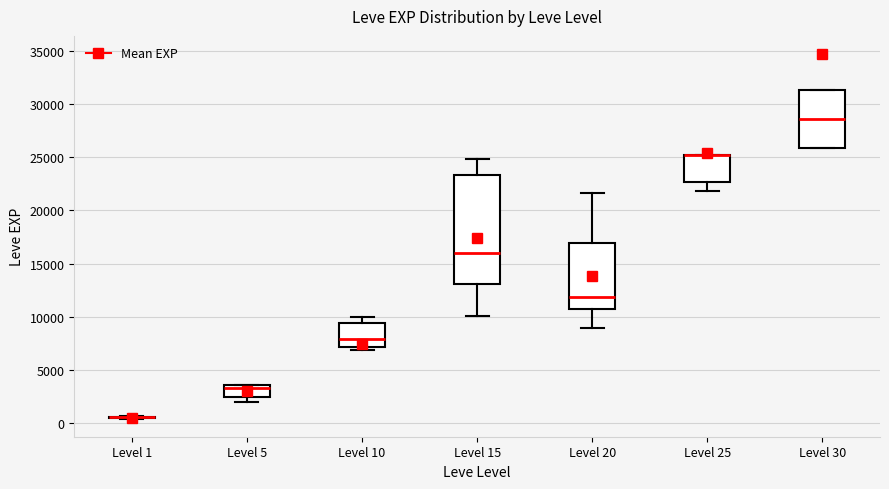

Reading left to right, transcribe this box plot: for each box, give where its median line is, the range the box spans, and where its two whiskers end, as read against the y-axis. The values are not printed on the chart, so give them approximately, as read against the axis.

Level 1: box collapsed to a line at 500, whiskers 500 to 500
Level 5: median 3500 (just below the box's upper edge), box 2500 to 3500, whiskers 2000 to 3500
Level 10: median 8000, box 7000 to 9500, whiskers 7000 (just below the box's lower edge) to 10000
Level 15: median 16000, box 13000 to 23500, whiskers 10000 to 25000
Level 20: median 12000, box 10500 to 17000, whiskers 9000 to 21500
Level 25: median 25500 (drawn on the box's upper edge), box 22500 to 25500, whiskers 22000 to 25500
Level 30: median 28500, box 26000 to 31500, whiskers 26000 to 31500